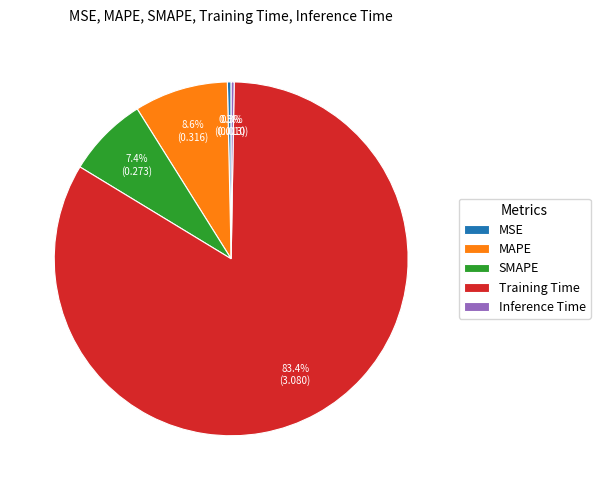

What percentage is the MAPE slice, to the nearest percent?

9%